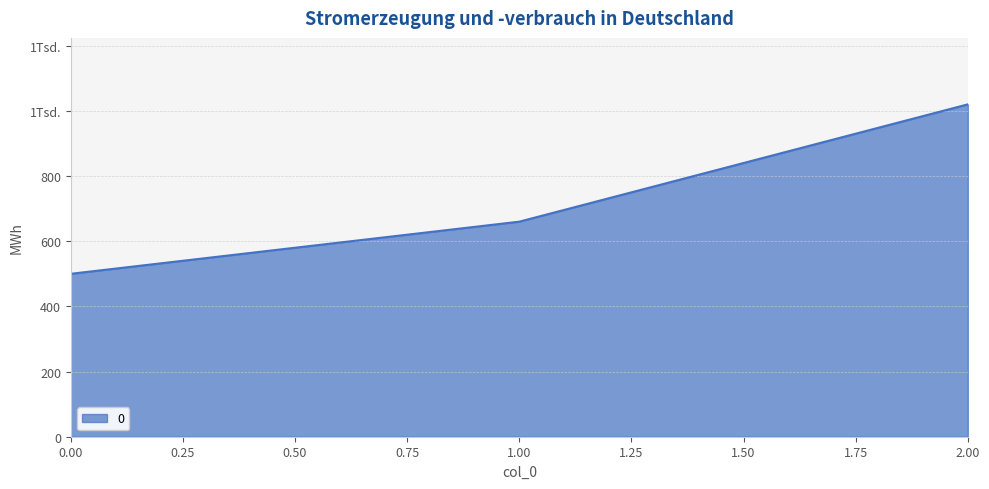

Does the chart display data point markers on the line(s)?

No